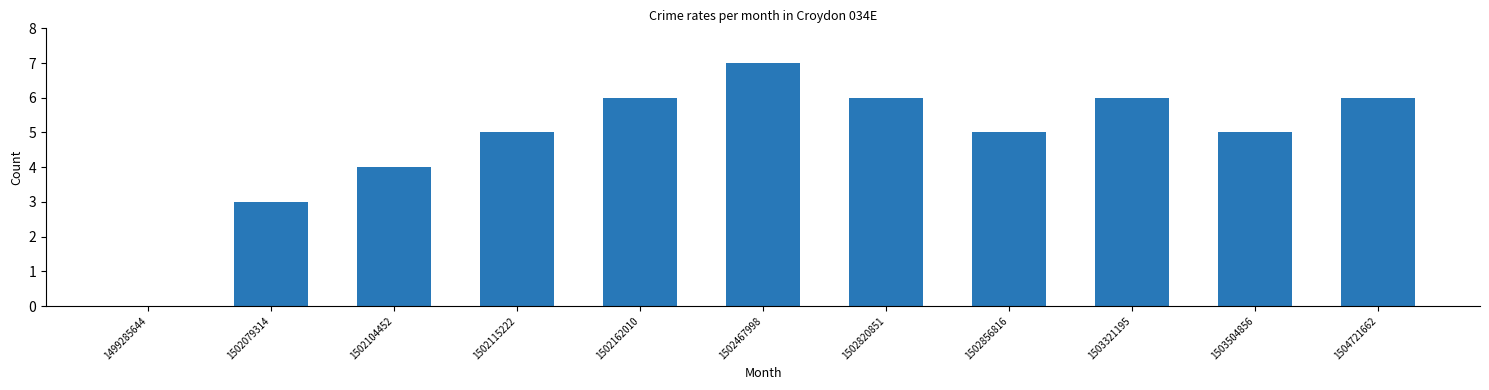

What value does the data have at 1503321195?

6